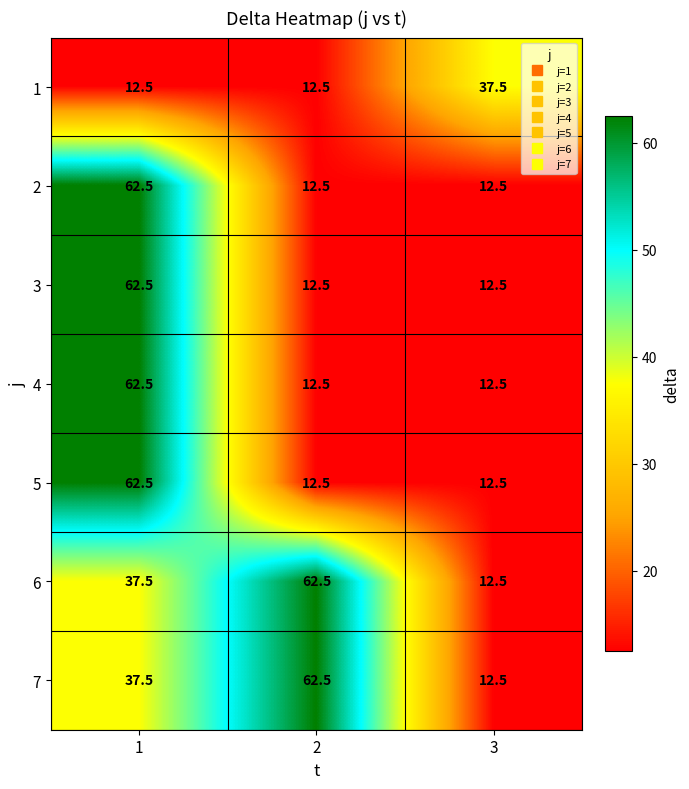

What is the difference between the second highest and minimum values in the 7 series?

25.0